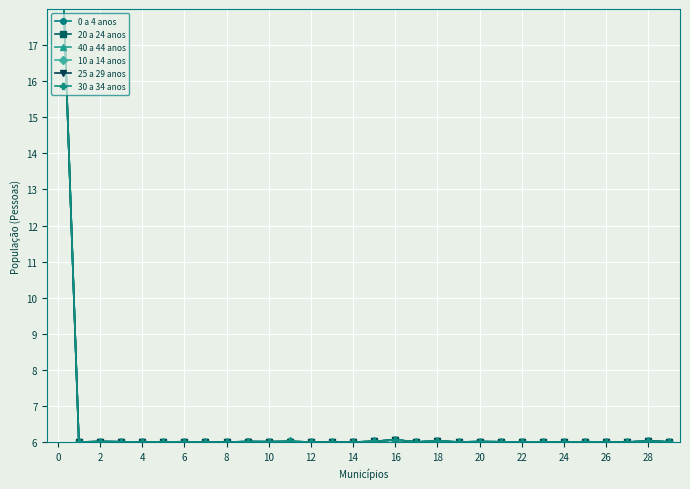

Which series has the largest total across all categories?

10 a 14 anos